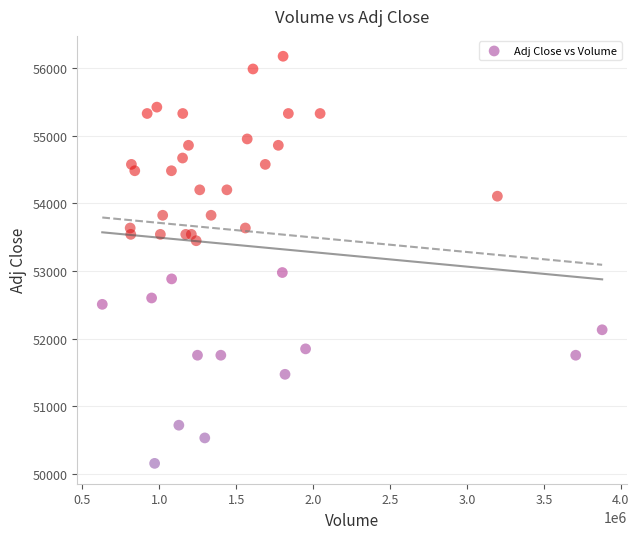

What is the range of Y values (max minus min)?

6022.5